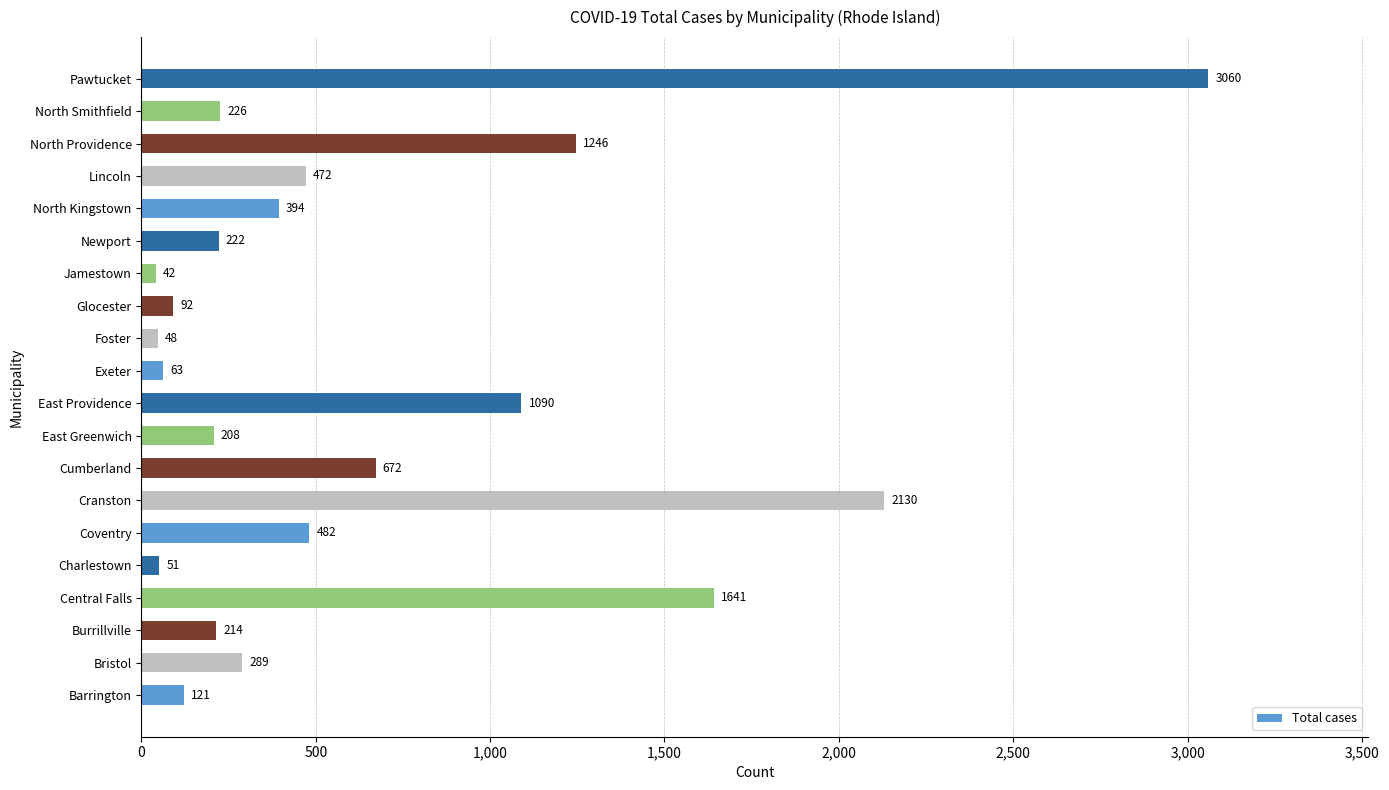

Reading bottom to top, list all the values displayed in this chart.

Barrington=121	Bristol=289	Burrillville=214	Central Falls=1641	Charlestown=51	Coventry=482	Cranston=2130	Cumberland=672	East Greenwich=208	East Providence=1090	Exeter=63	Foster=48	Glocester=92	Jamestown=42	Newport=222	North Kingstown=394	Lincoln=472	North Providence=1246	North Smithfield=226	Pawtucket=3060